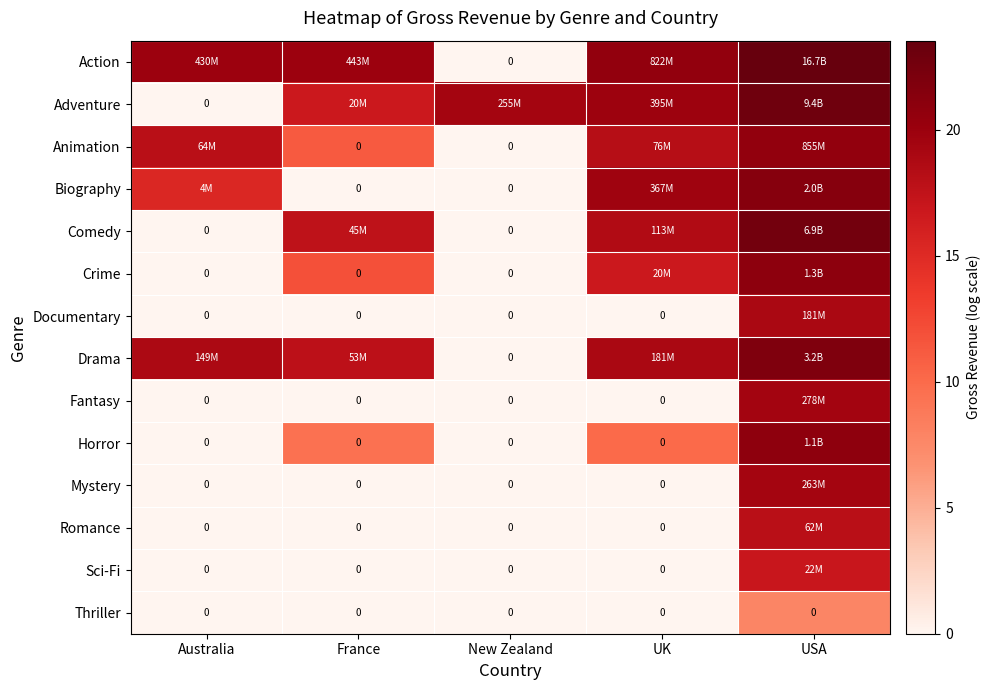

At how many categories does at least one series exceed 16?

5